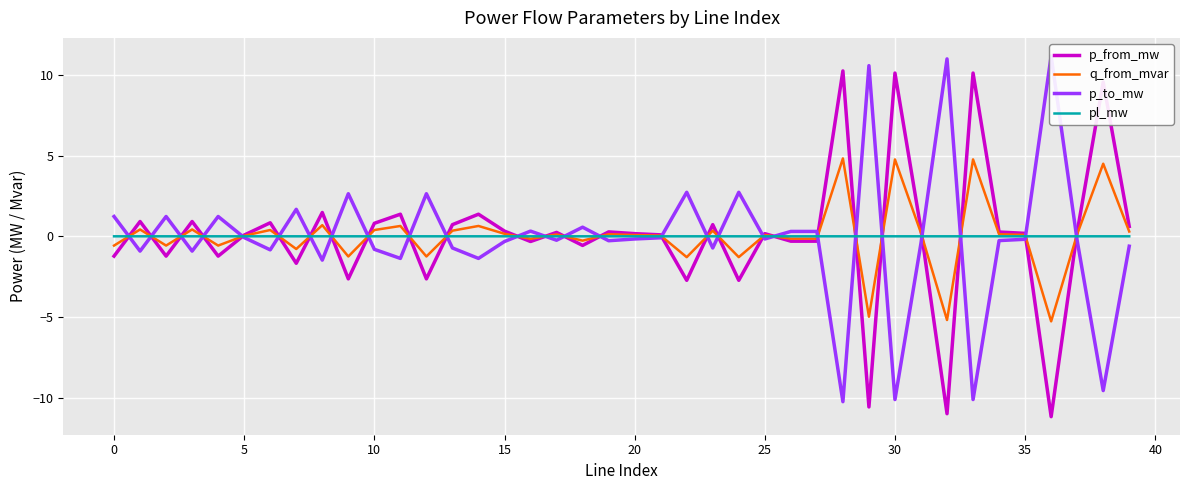

What is the difference between the highest and lowest values at 14?

2.7